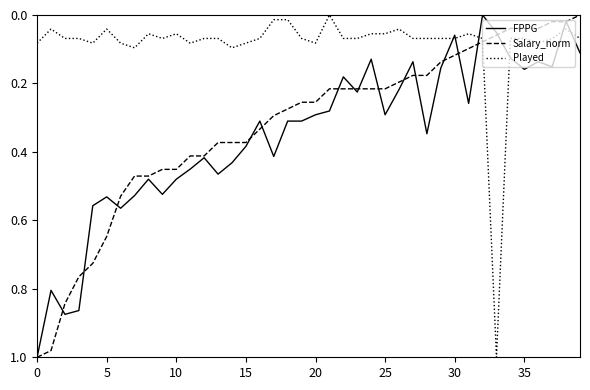

Is this an area chart (filled region under the line)?

No